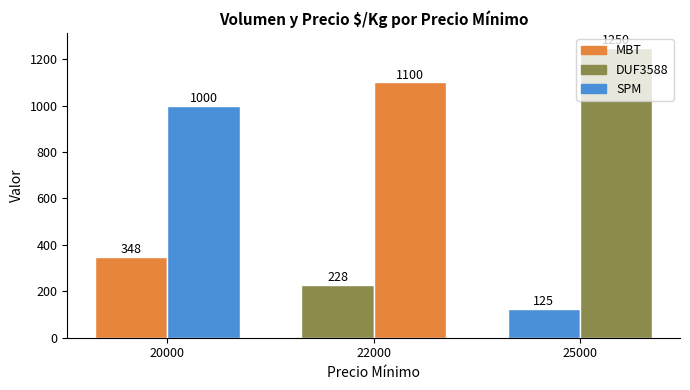

How many series are shown in this chart?

2